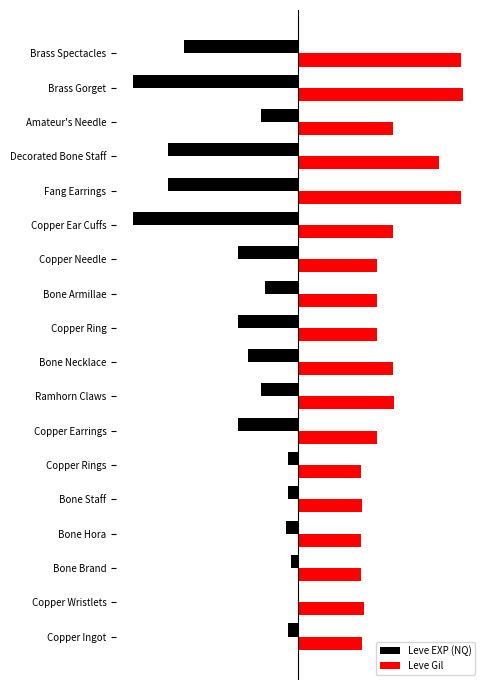

What is the highest value of the Leve Gil series?

80.0